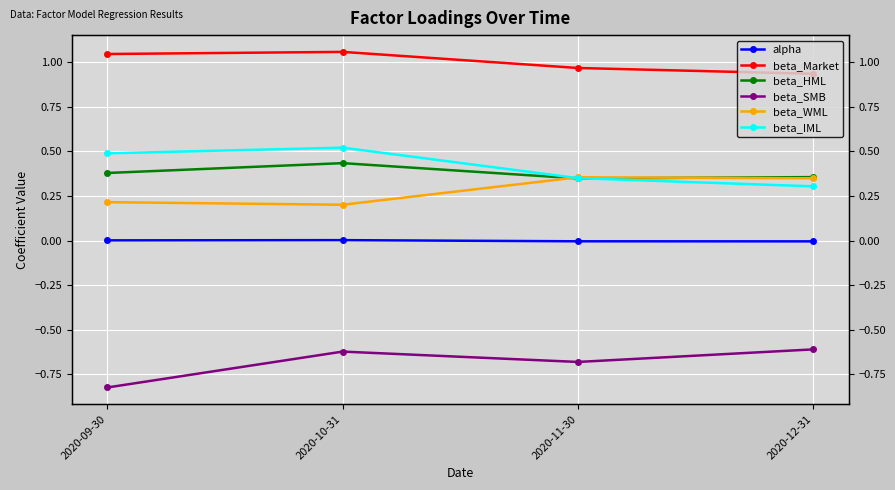

What is the label of the 3rd point from the right?

2020-10-31